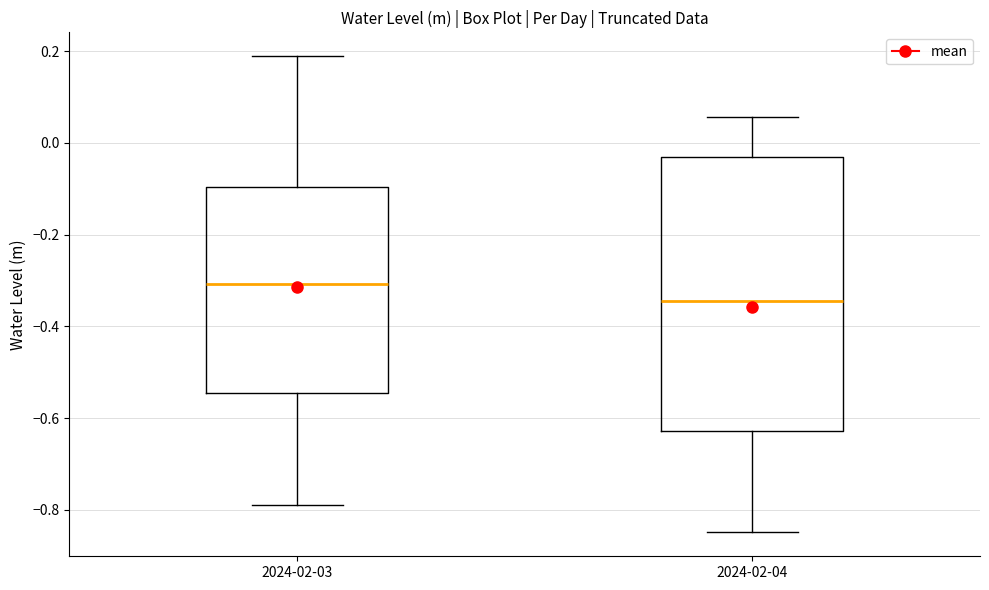

Which box has the highest median line?

2024-02-03